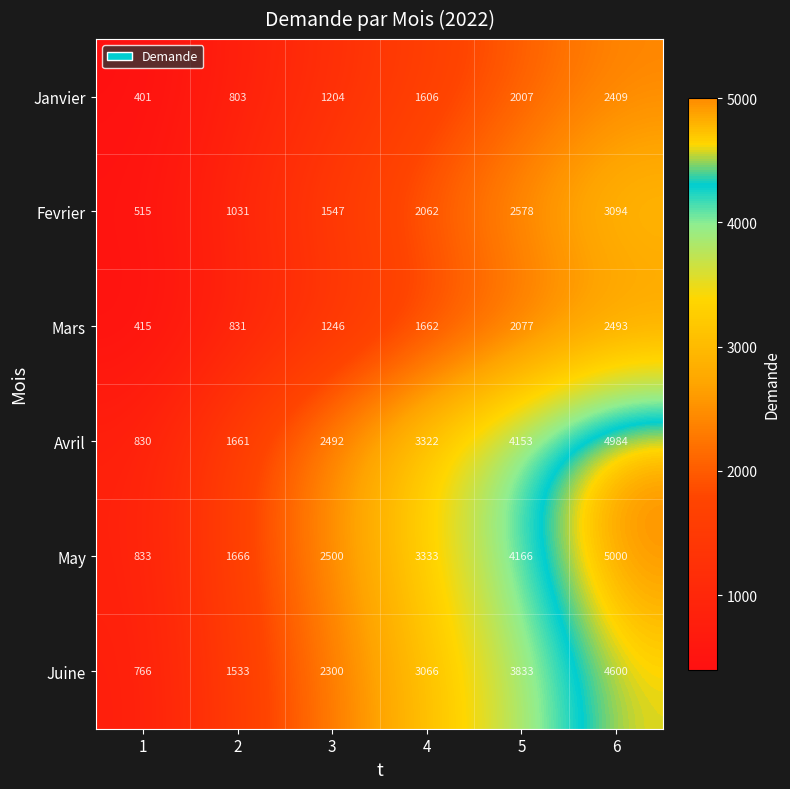

What is the highest value of the Avril series?

4984